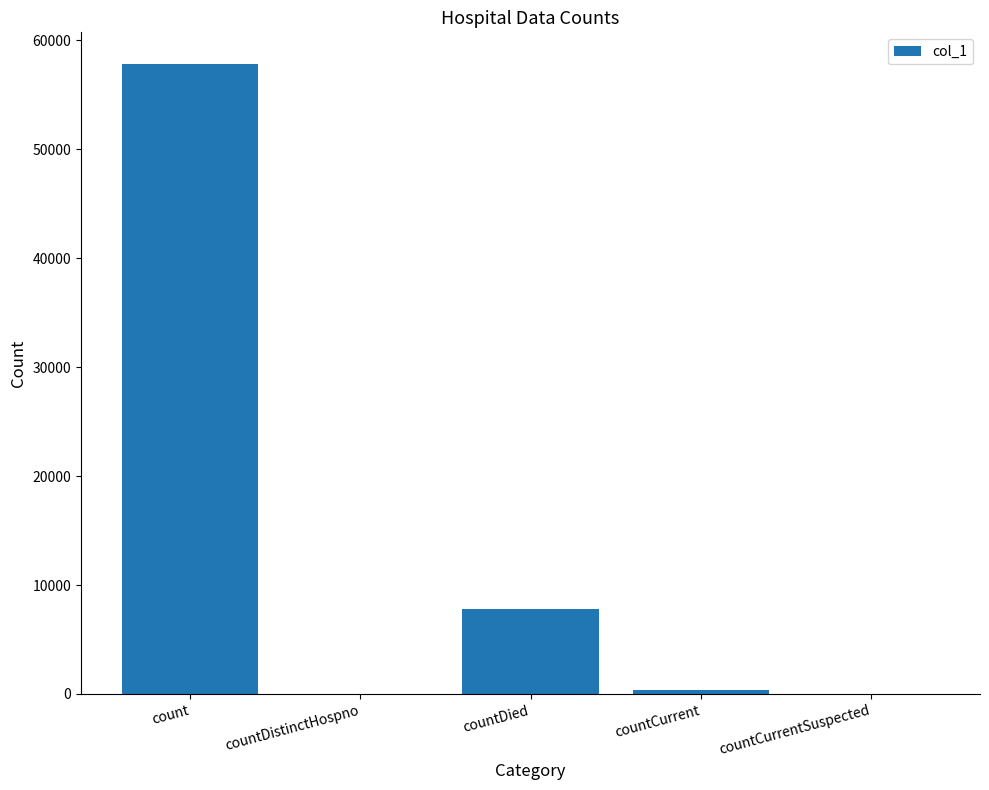

Reading right to left, extract all data points from this chart.

countCurrentSuspected=0	countCurrent=354	countDied=7781	countDistinctHospno=0	count=57839